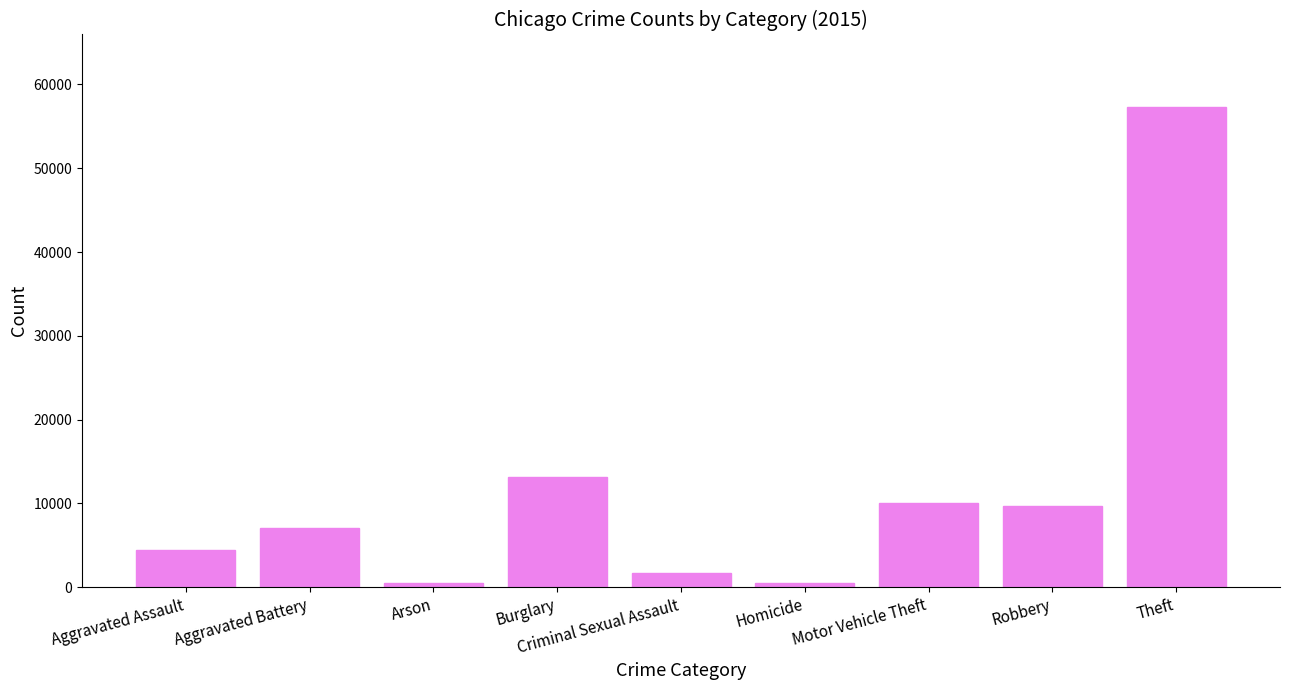

Which has a higher value, Aggravated Battery or Burglary?

Burglary